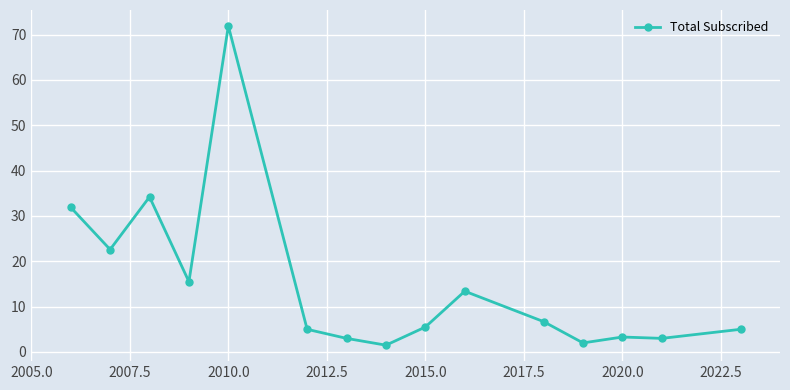

True or false: the data has more than 2 interior local peaks.

True